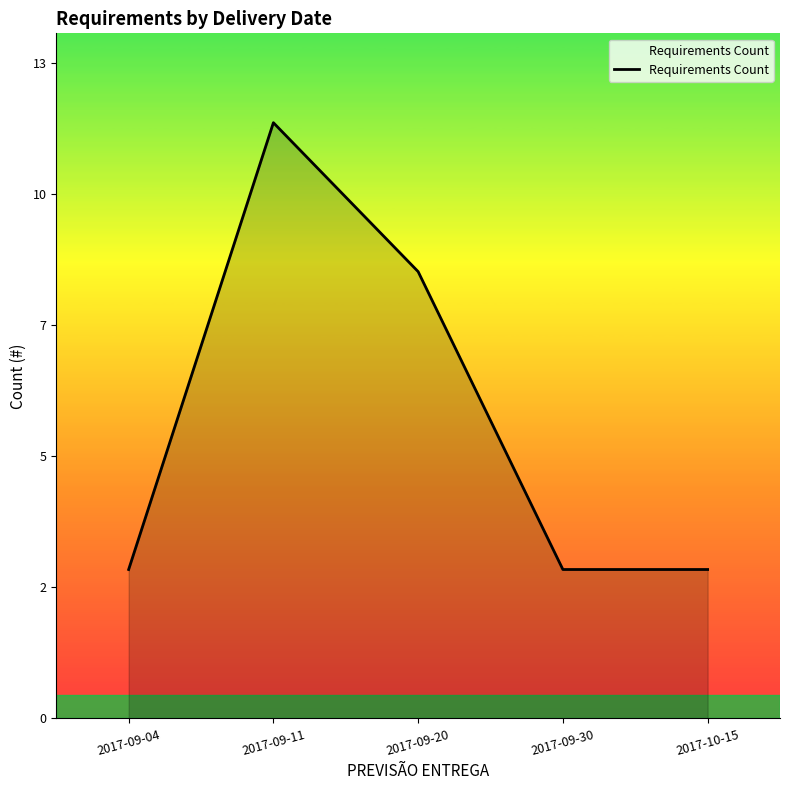

Does the chart display data point markers on the line(s)?

No